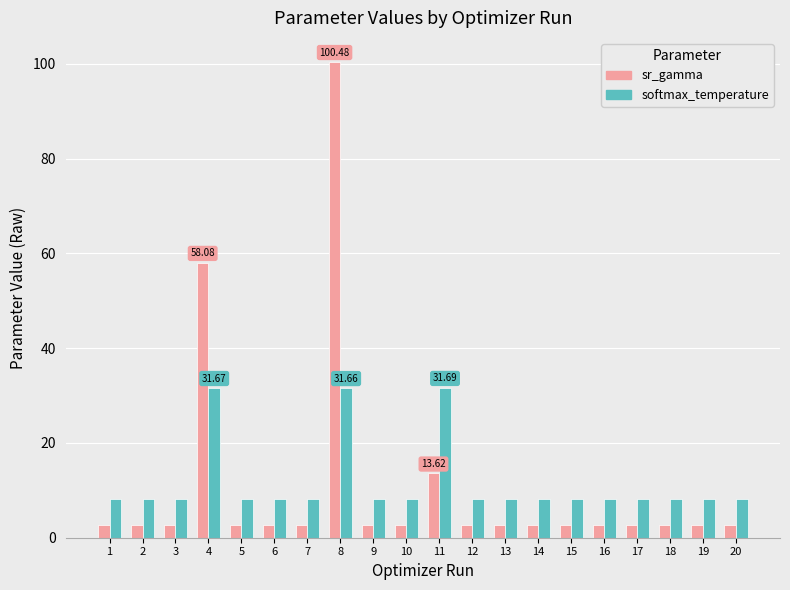

How many distinct data groups are displayed?

2